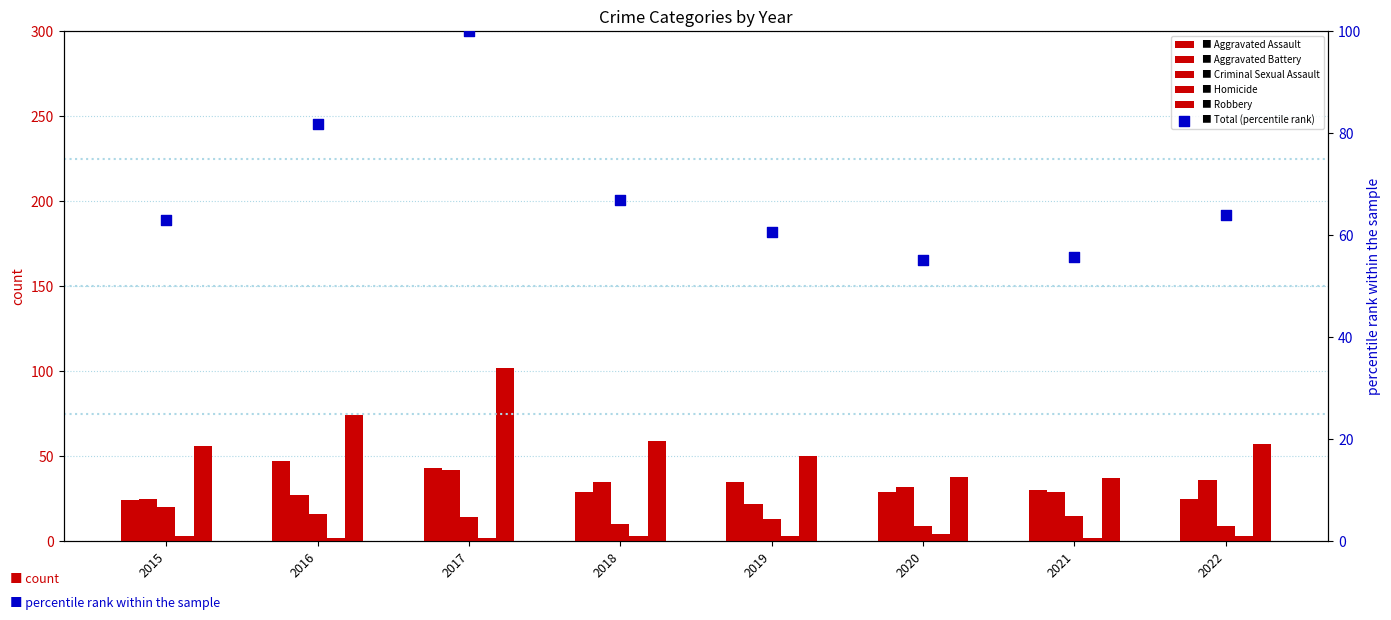

Which series has the largest total across all categories?

Total (percentile rank)